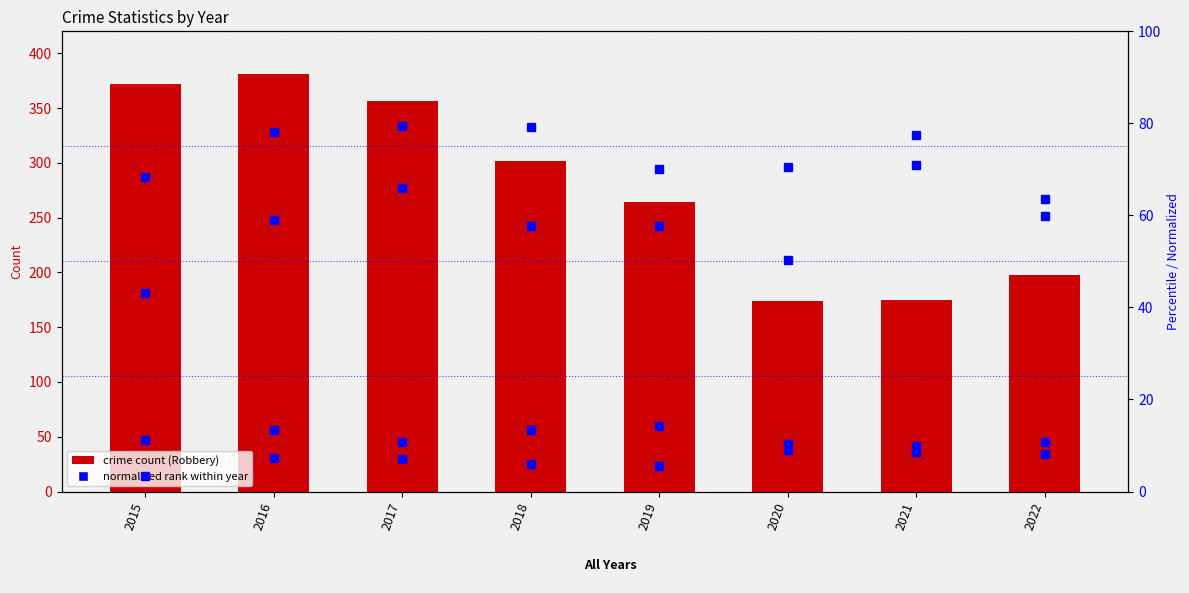

How many distinct data groups are displayed?

5